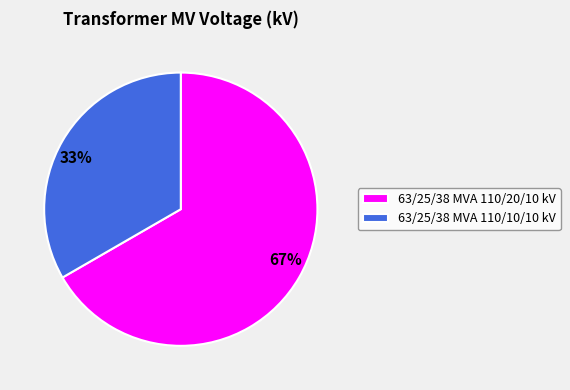

What percentage is the 63/25/38 MVA 110/20/10 kV slice, to the nearest percent?

67%